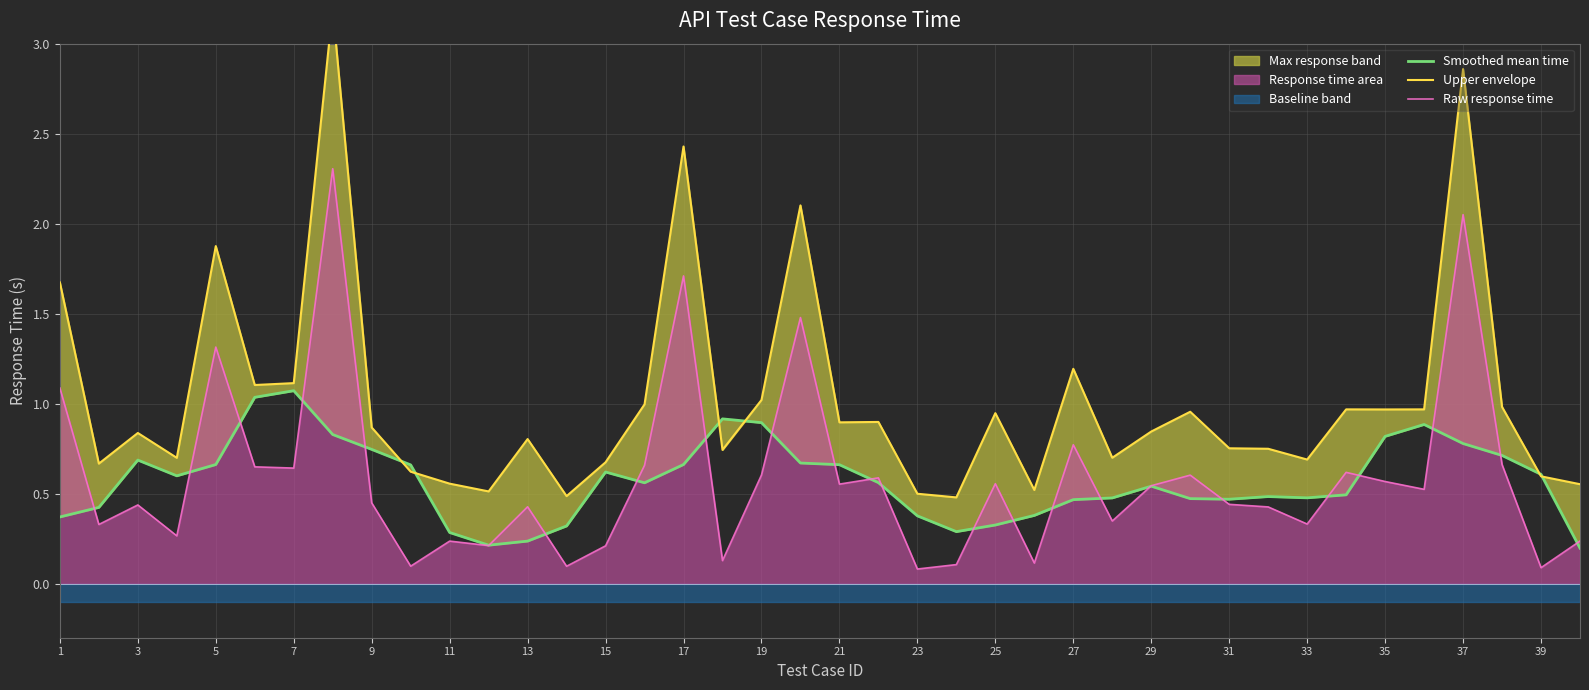

True or false: Raw response time has a value of 0.2 at 15.

True